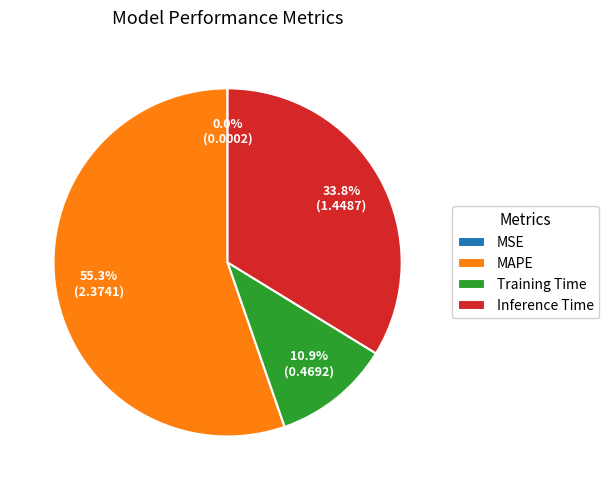

What is the ratio of the value at Inference Time to the value at MAPE?

0.6